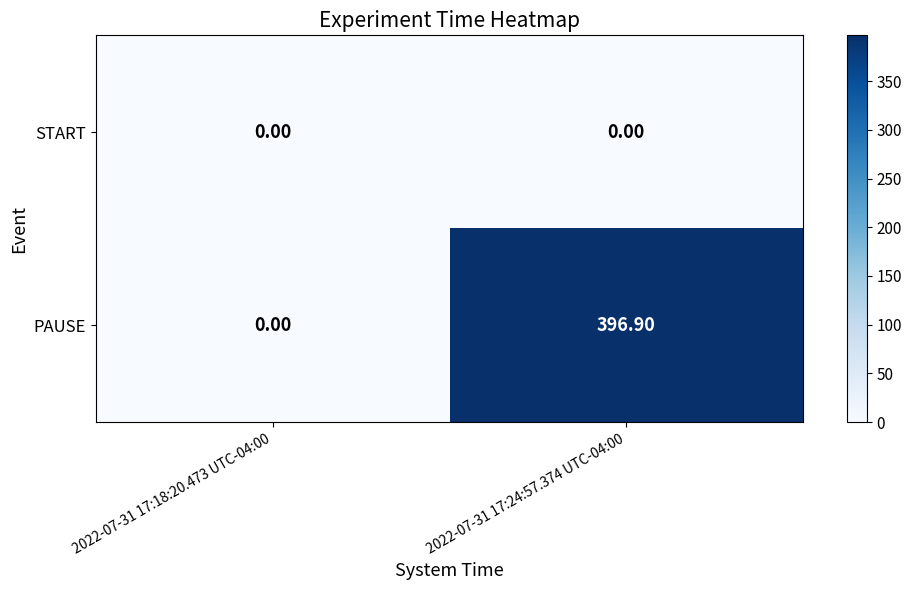

List the labels in order of PAUSE value, smallest first.

2022-07-31 17:18:20.473 UTC-04:00, 2022-07-31 17:24:57.374 UTC-04:00